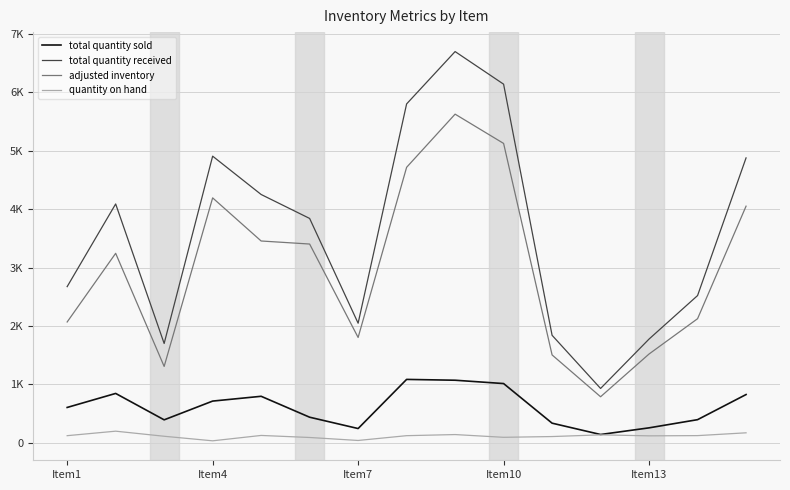

Is this an area chart (filled region under the line)?

No